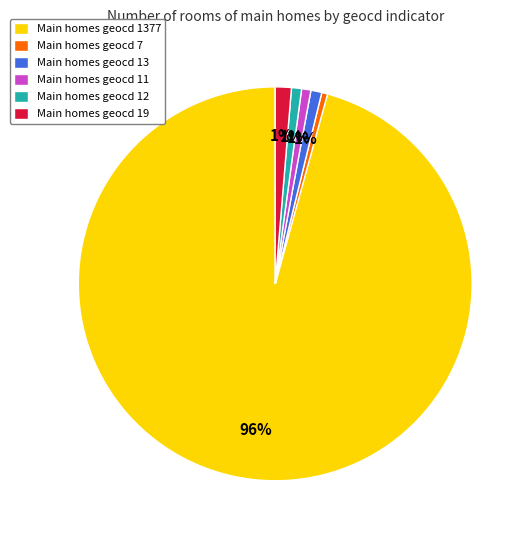

How many slices are in this pie chart?

6